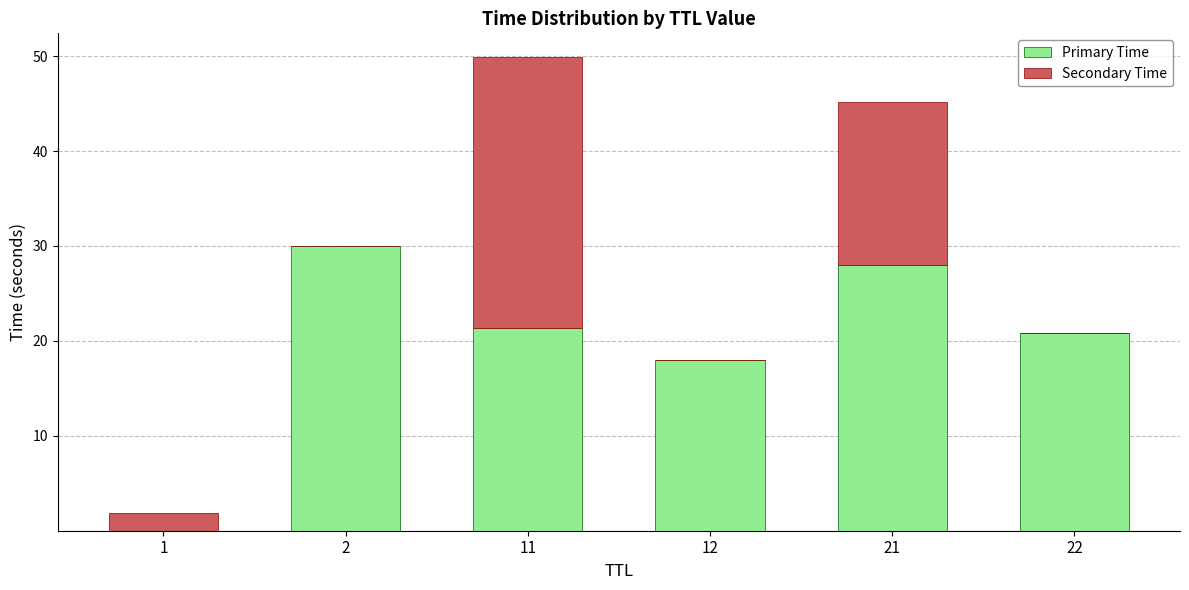

What is the maximum value for Primary Time?

30.0